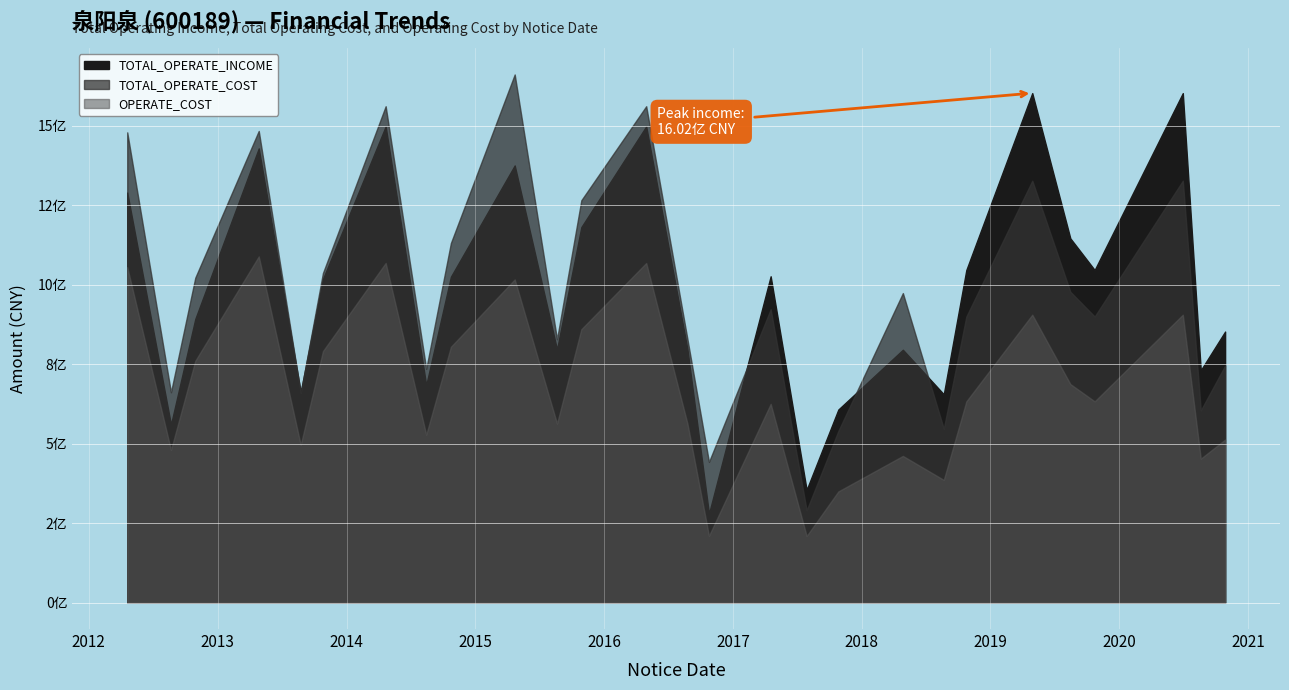

At which category does TOTAL_OPERATE_COST reach its first local valley?

2012-08-21